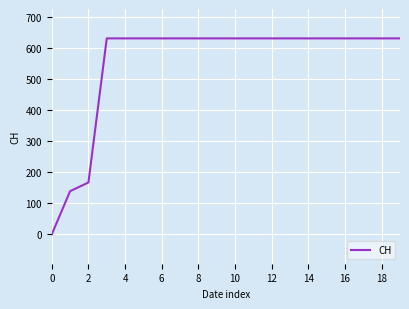

What is the difference between the maximum and minimum values?

631